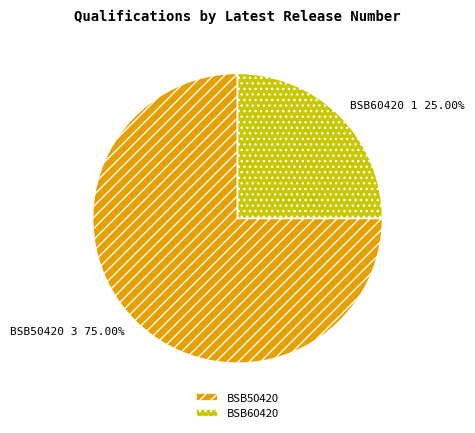

To the nearest percent, what is the average slice percentage?

50%